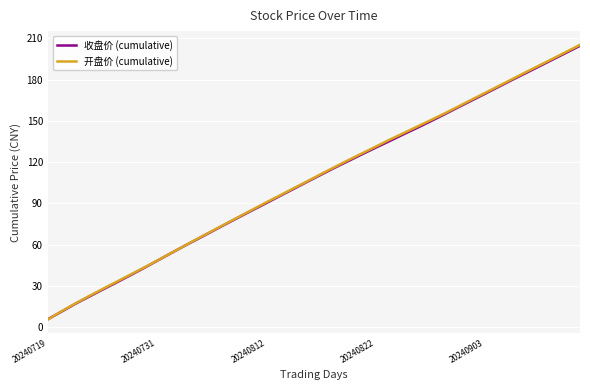

What is the smallest value displayed?

5.7